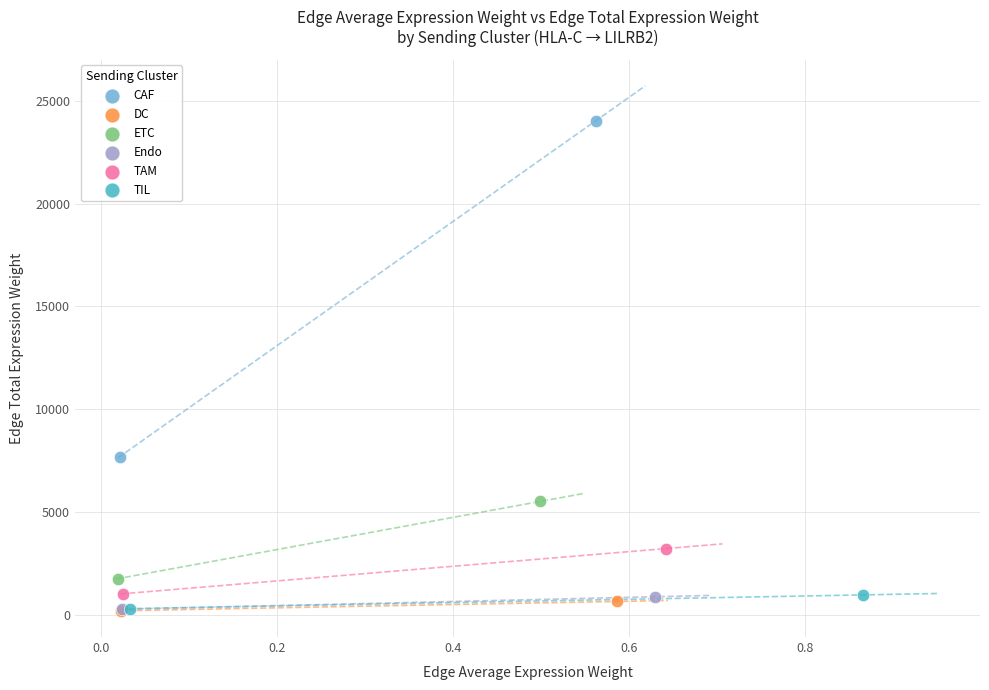

What are all the series names shown in the legend?

CAF, DC, ETC, Endo, TAM, TIL